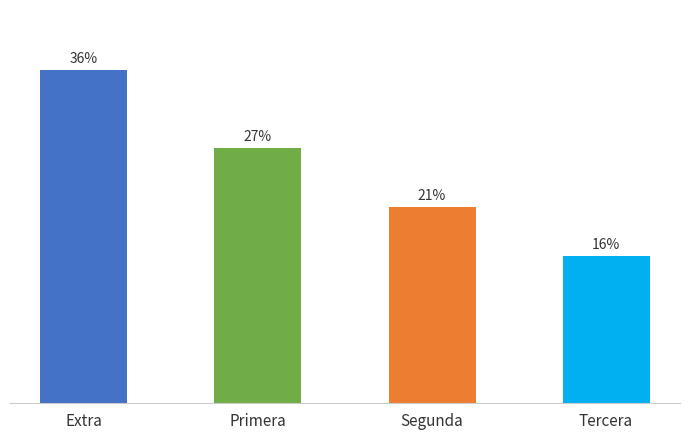

List the labels in order of value, smallest first.

Tercera, Segunda, Primera, Extra